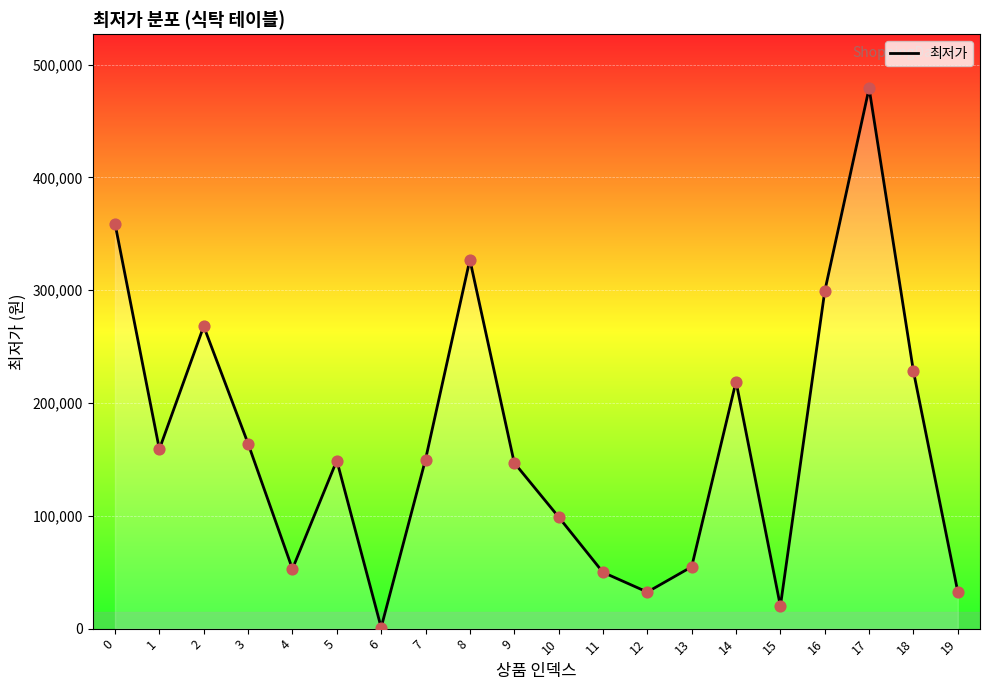

Between 6 and 13, which is larger?

13